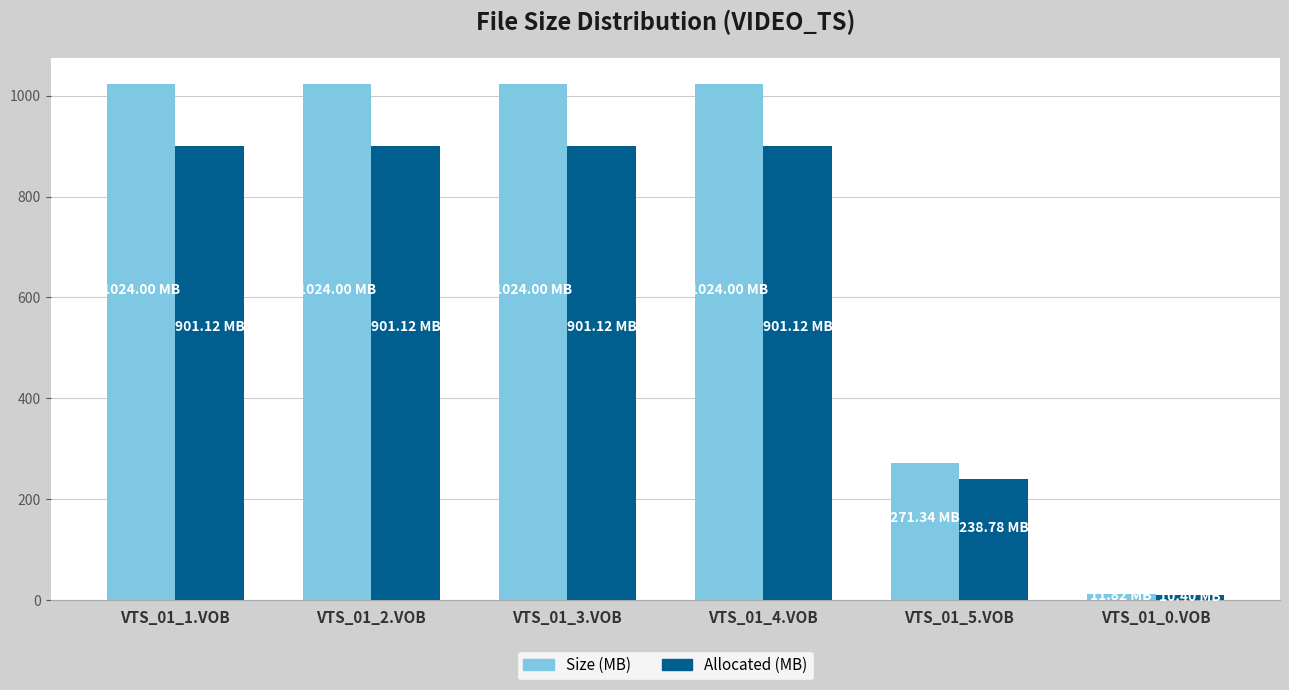

Is the value of Allocated (MB) at VTS_01_5.VOB greater than the value of Size (MB) at VTS_01_2.VOB?

No